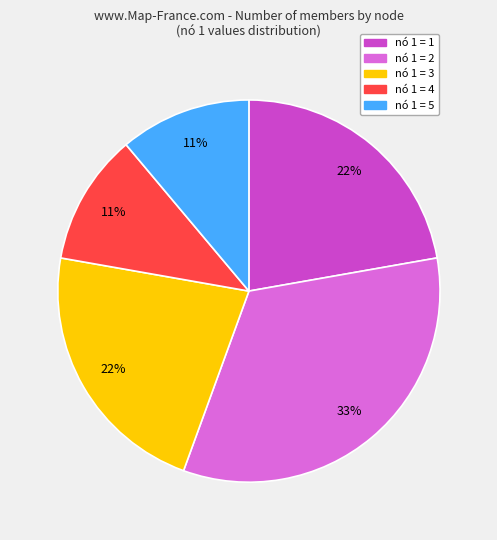

To the nearest percent, what is the difference between the largest and smallest slice percentages?

22%